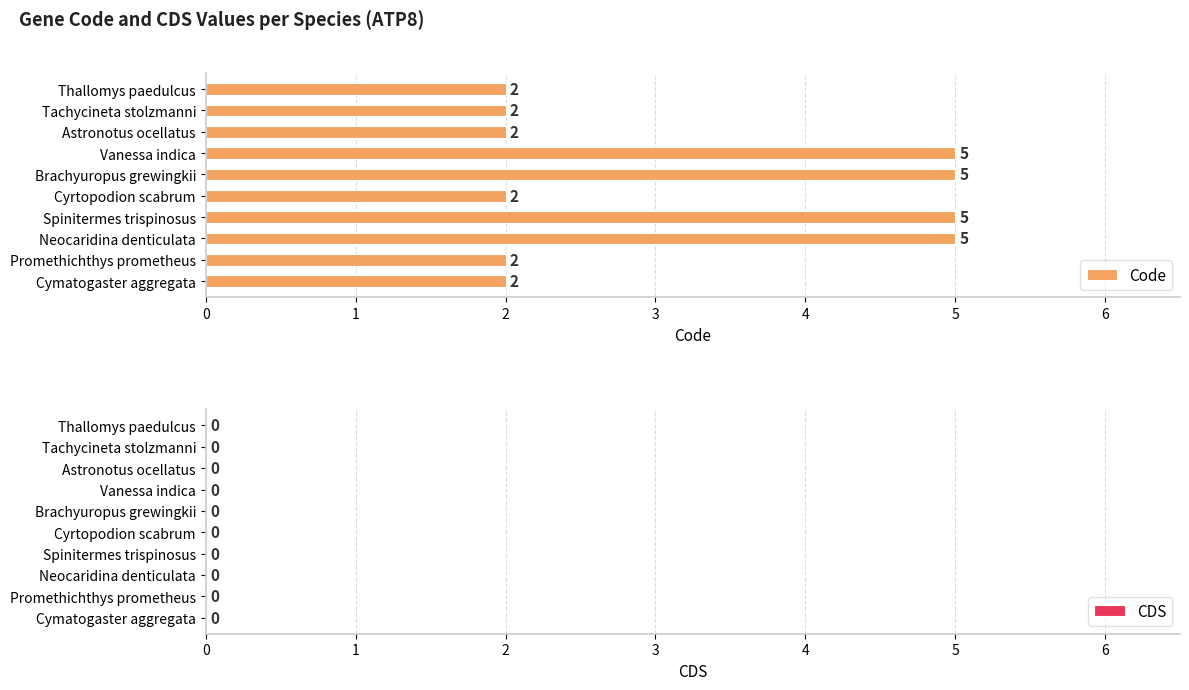

Does the chart contain stacked bars?

No